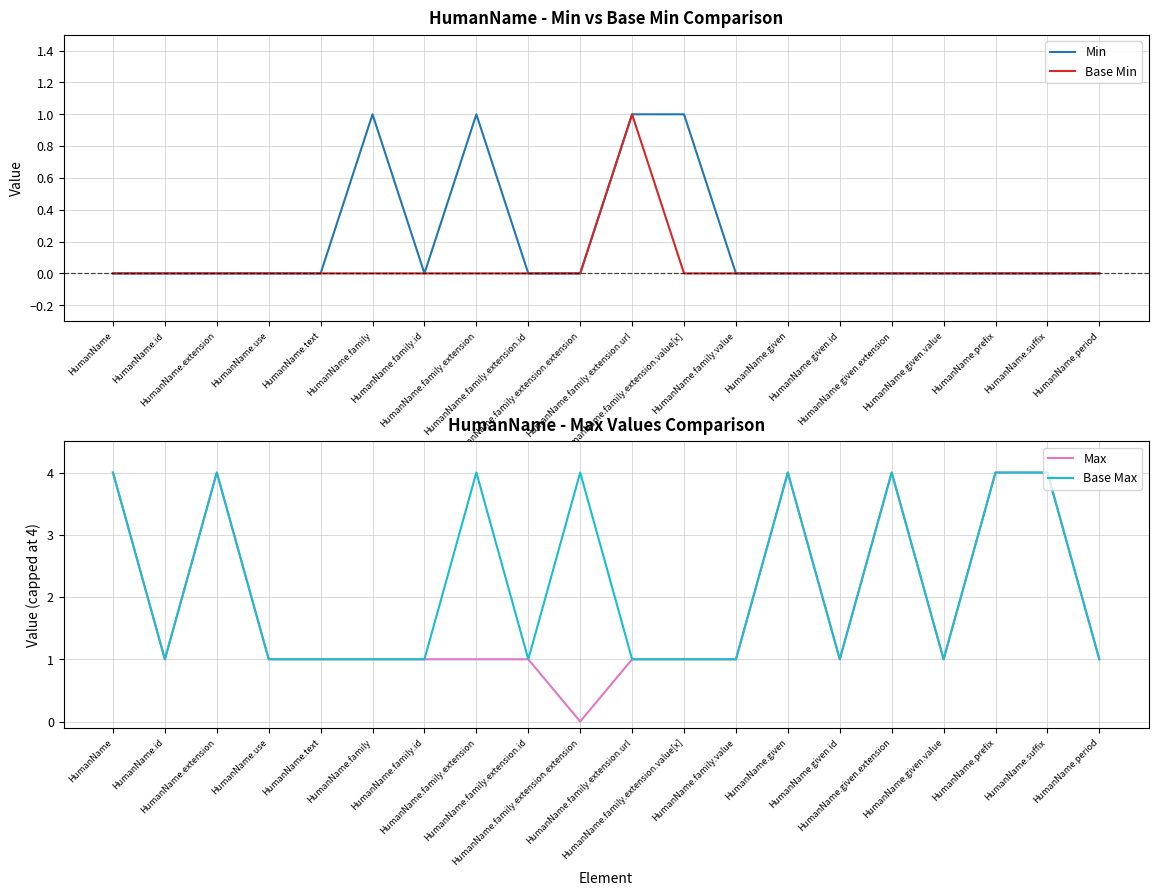

True or false: Base Max and Min cross at least once.

False